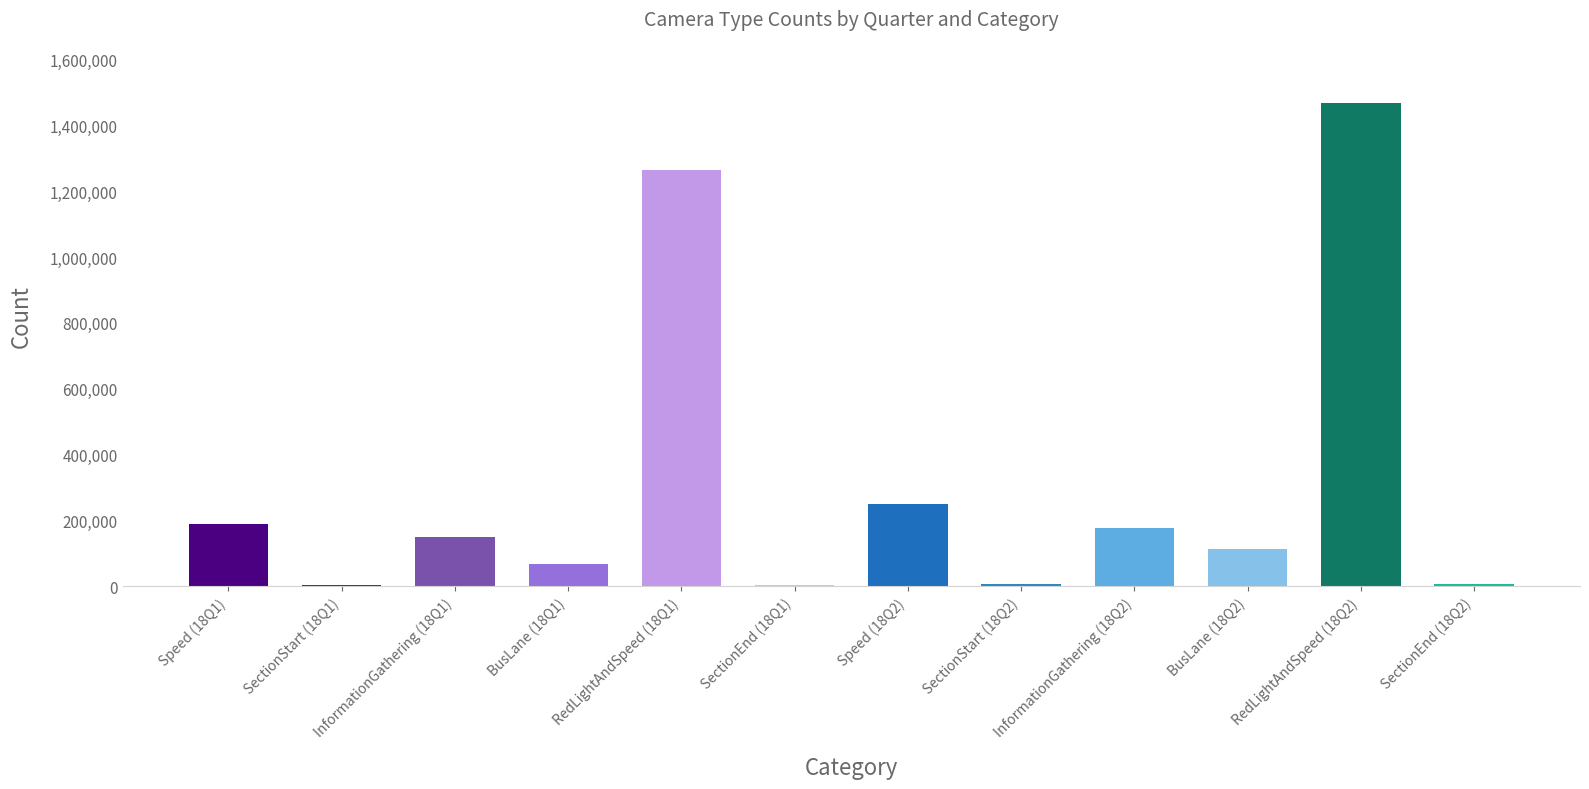

What is the difference between the values at Speed (18Q2) and RedLightAndSpeed (18Q2)?

1220369